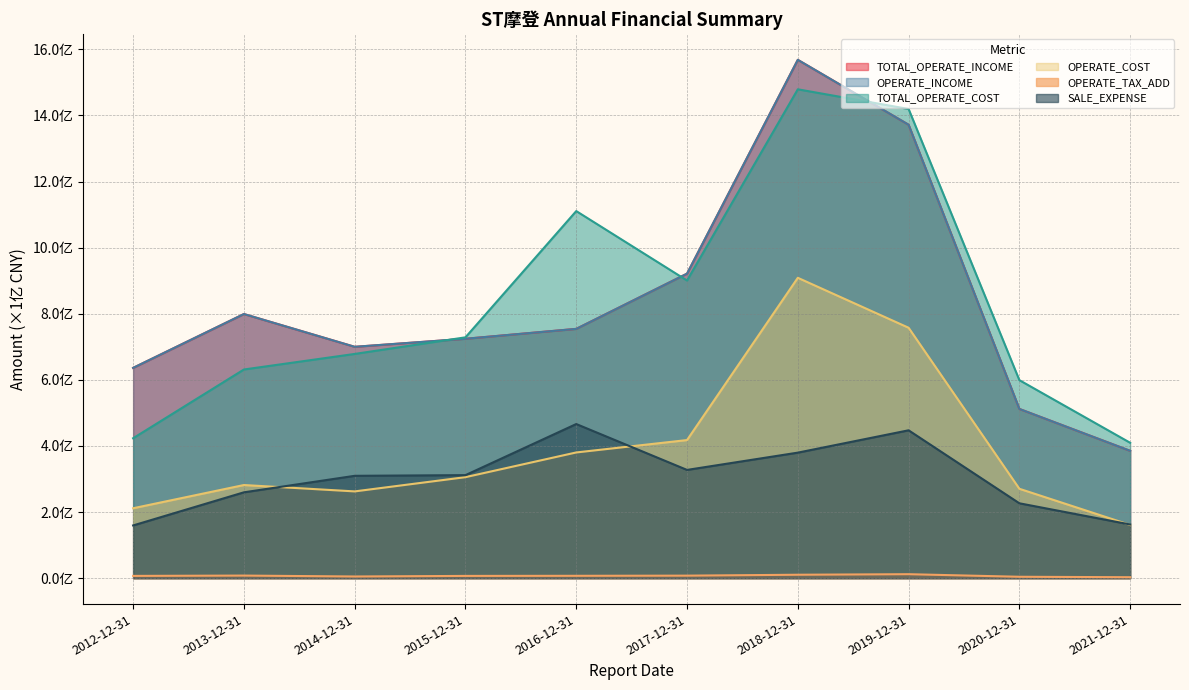

The value of TOTAL_OPERATE_COST at 2018-12-31 is 14.8. True or false?

True